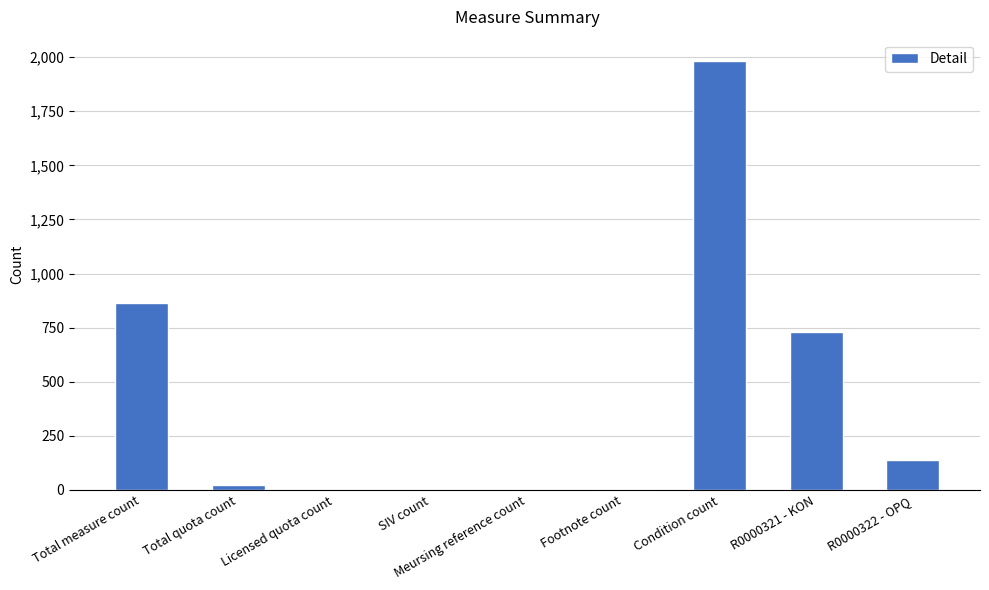

True or false: the data shows -1142 at Licensed quota count.

False